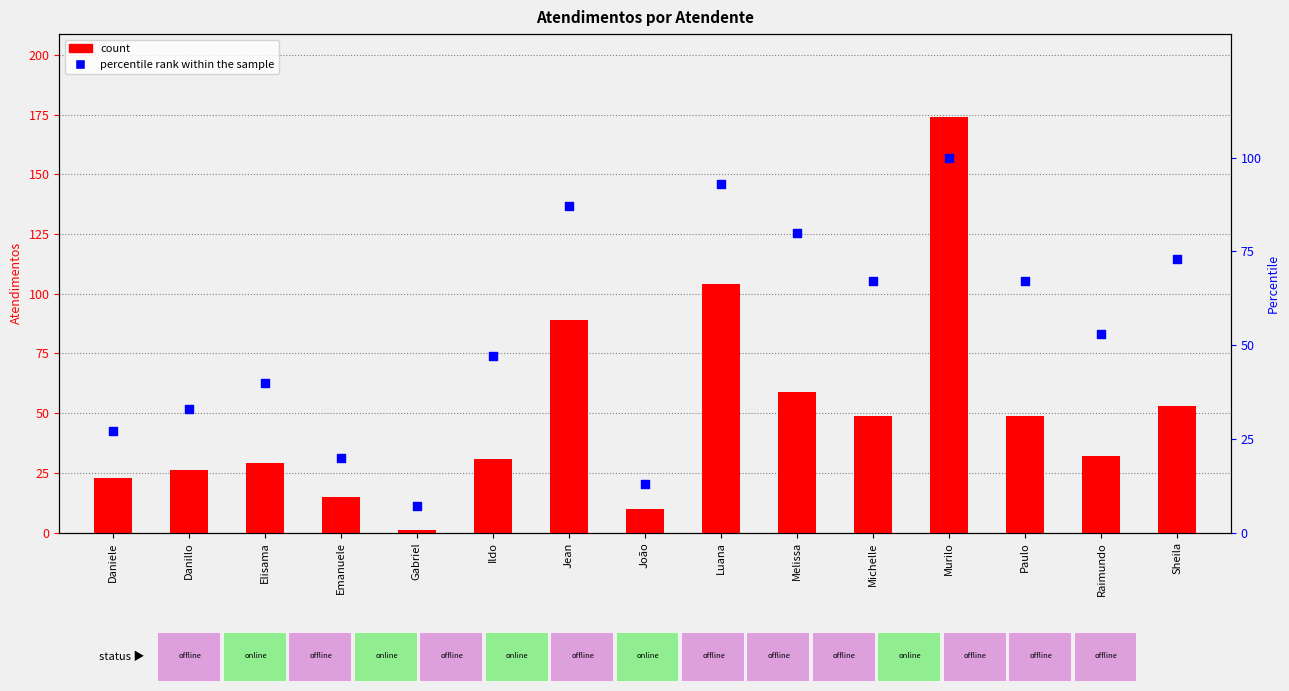

Which series contains the lowest Y value?

Atendimentos